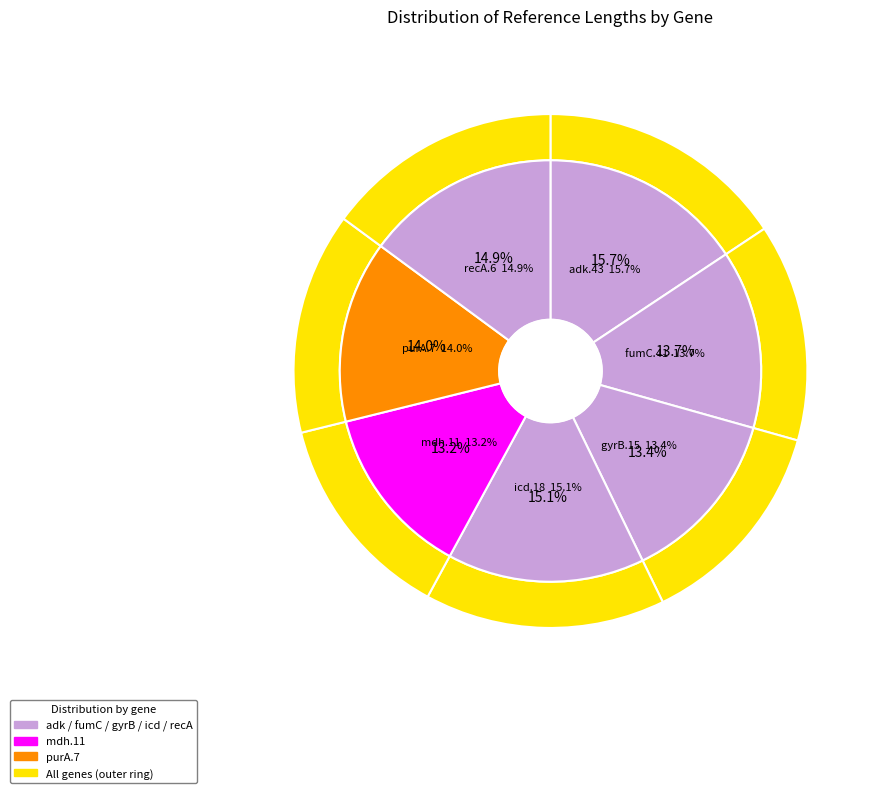

Count the number of slices in the pie.

7